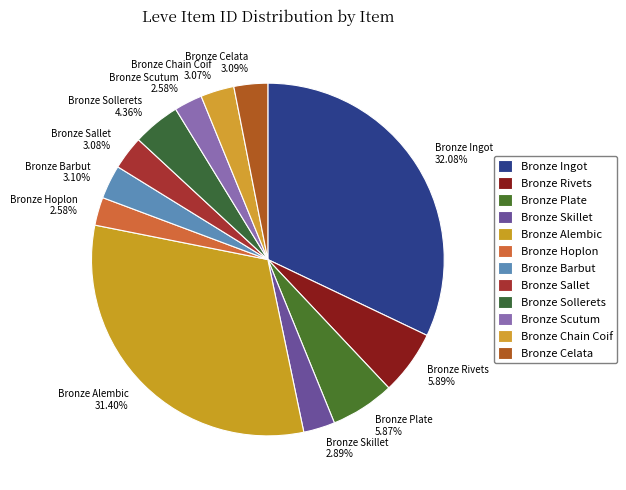

To the nearest percent, what is the difference between the largest and smallest slice percentages?

30%